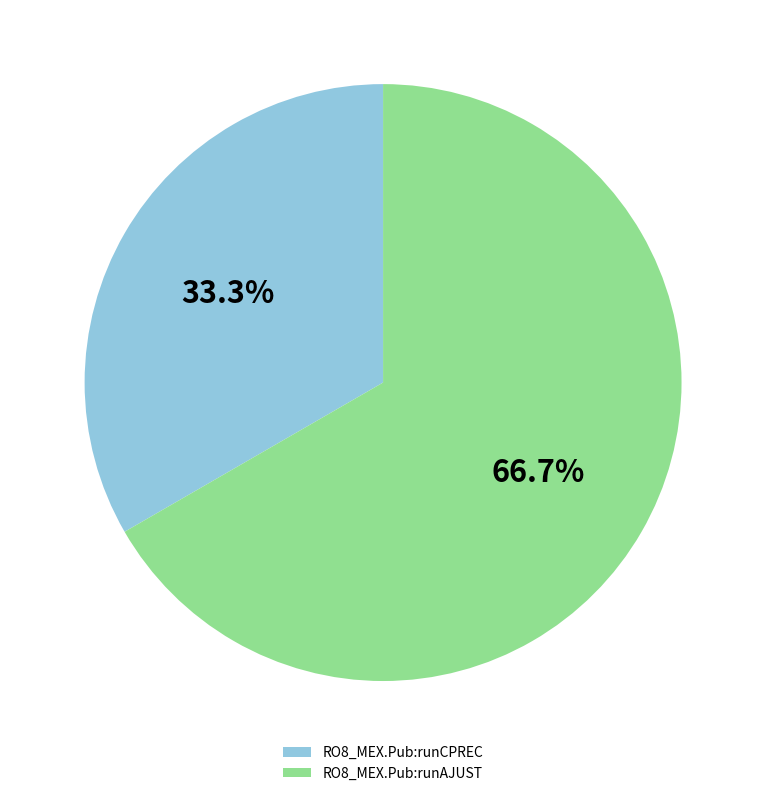

How many segments does this pie chart have?

2